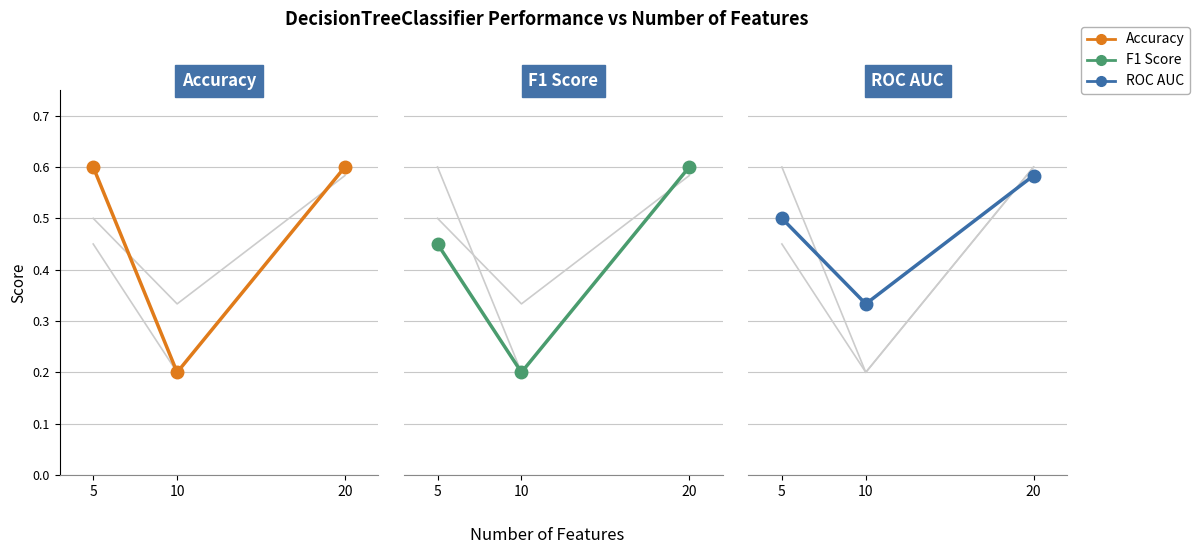

What is the total value across all series at 5?

1.6